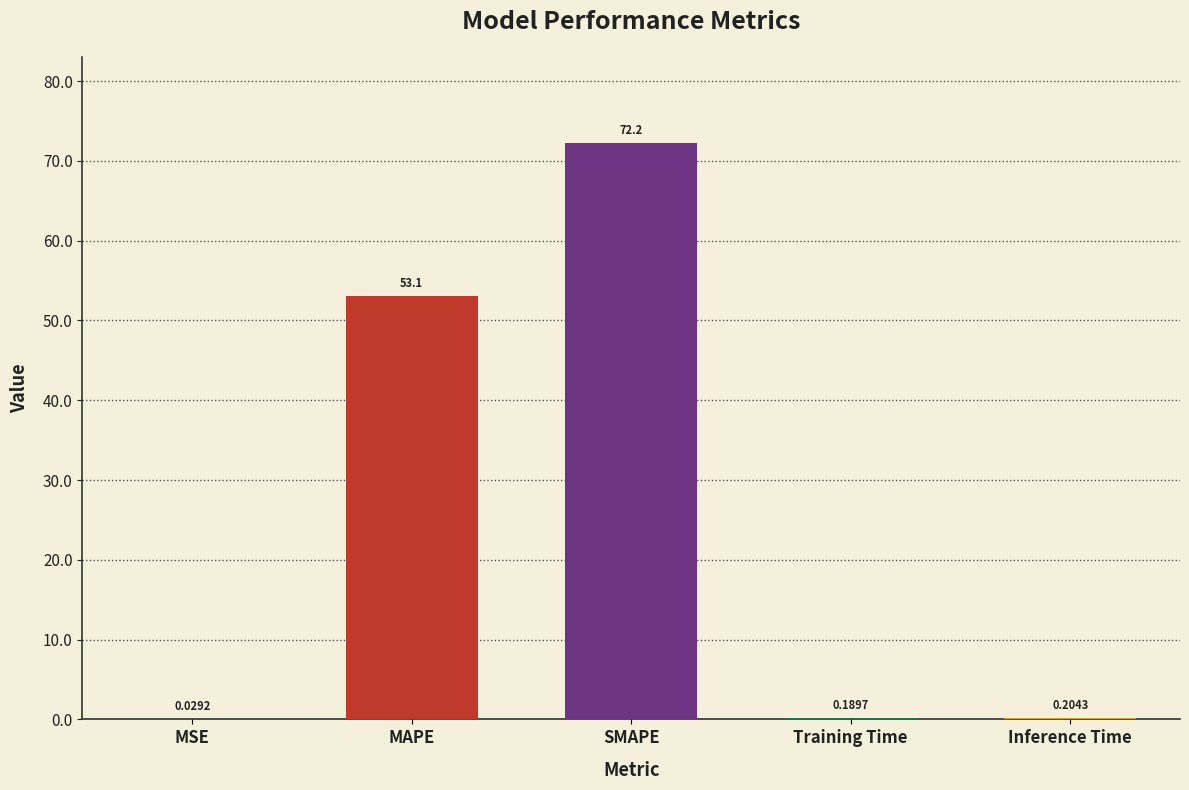

Which has a higher value, Inference Time or SMAPE?

SMAPE